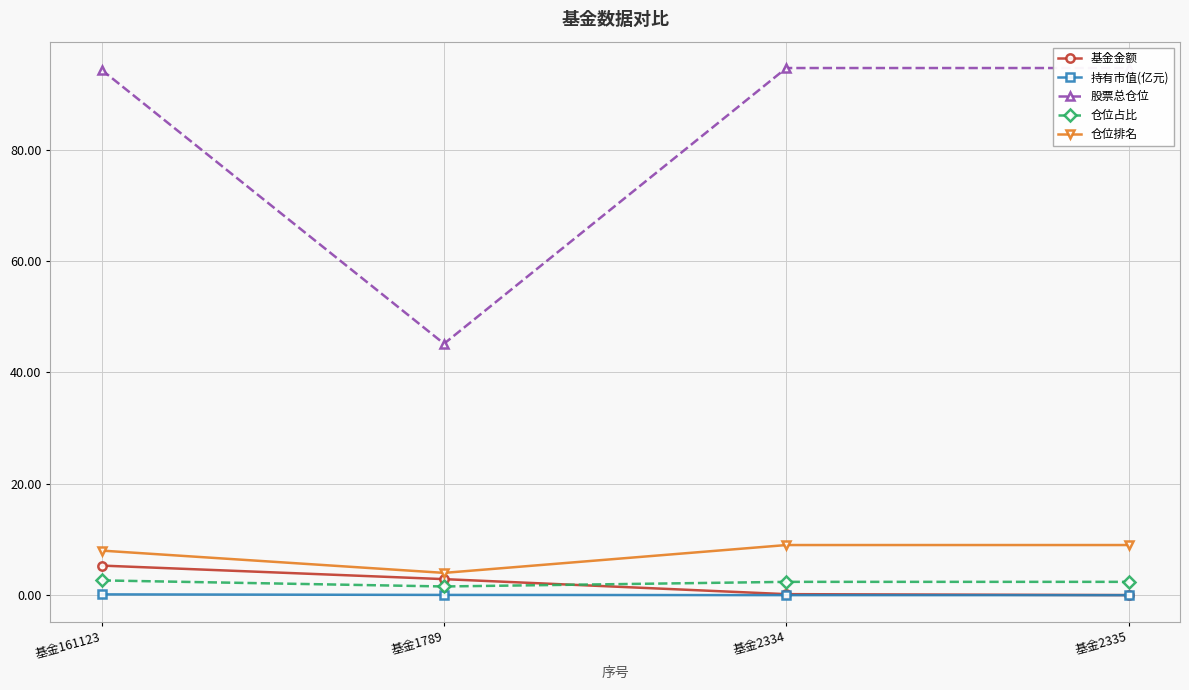

How many series are shown in this chart?

5